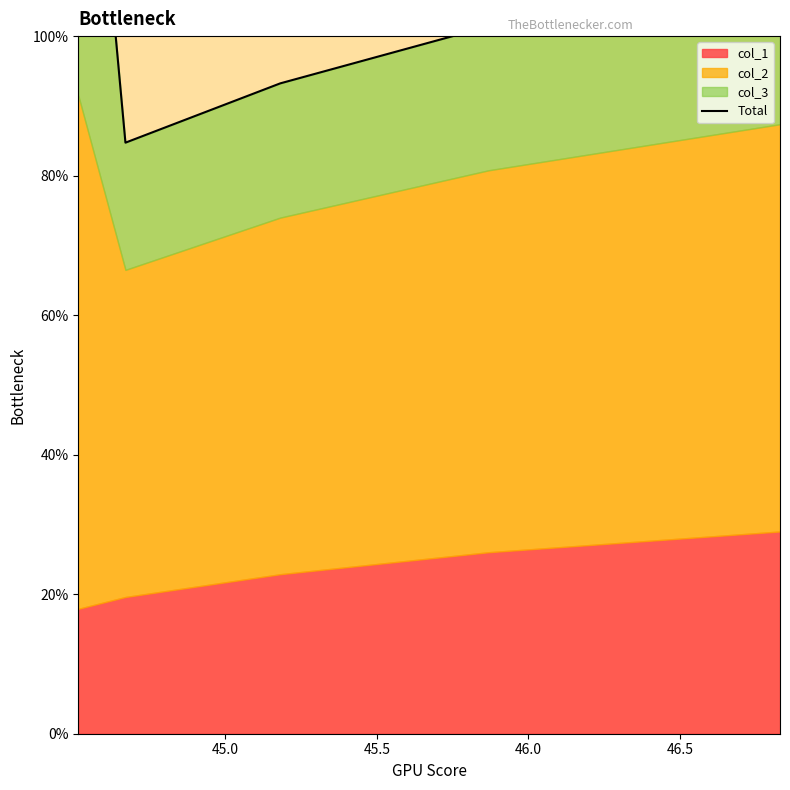

What is the difference between the maximum and minimum values?

73.8